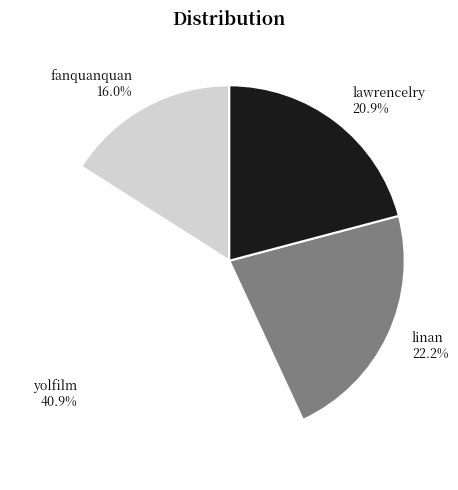

True or false: fanquanquan accounts for 30% of the total.

False